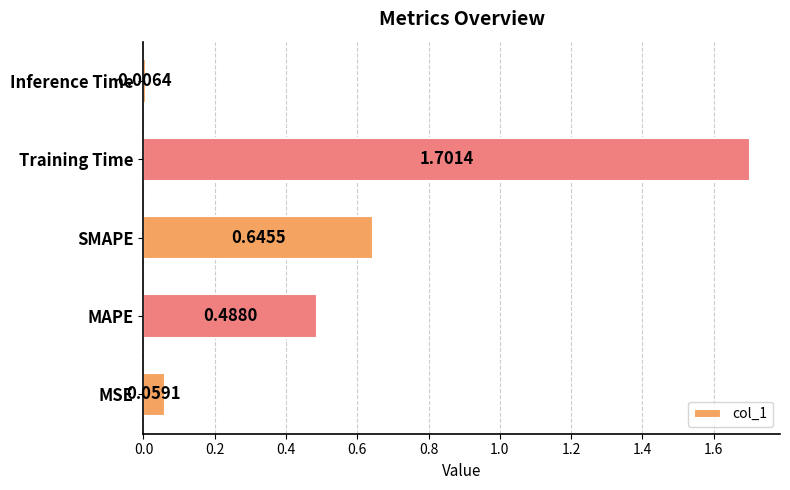

Rank the categories by value from lowest to highest.

Inference Time, MSE, MAPE, SMAPE, Training Time